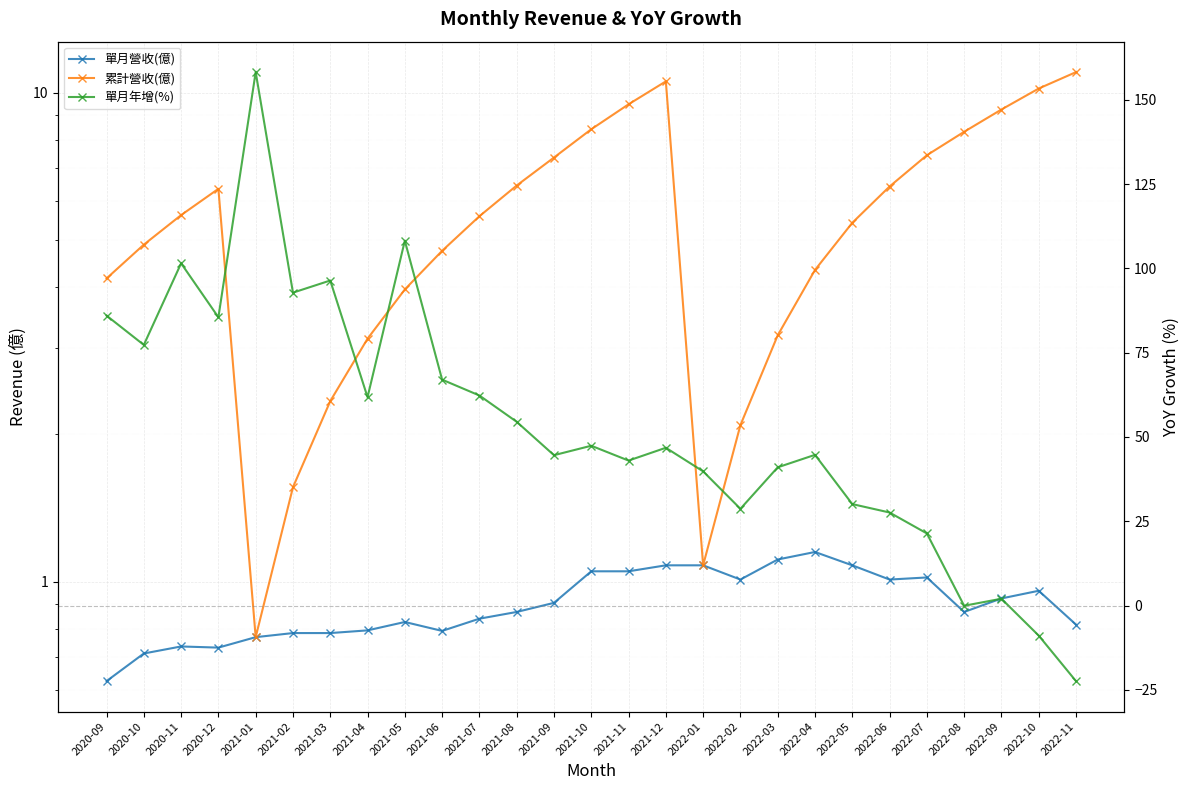

Which series changed the most between 2021-03 and 2022-11?

單月年增(%)